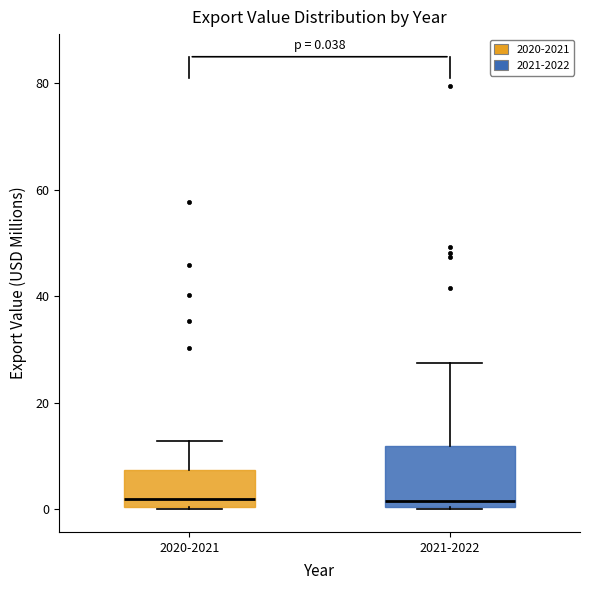

Which box is the tallest, from its lower edge to its upper edge?

2021-2022